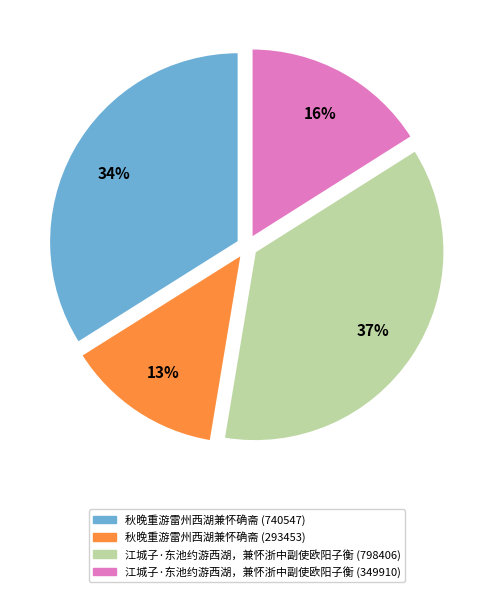

Is it true that 江城子·东池约游西湖，兼怀浙中副使欧阳子衡 (349910) is 16% of the pie?

True